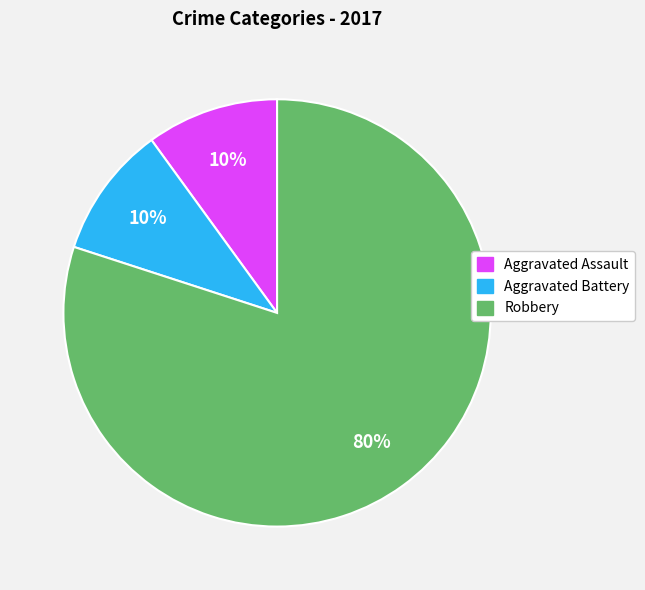

The Aggravated Battery slice represents 16% of the pie. True or false?

False